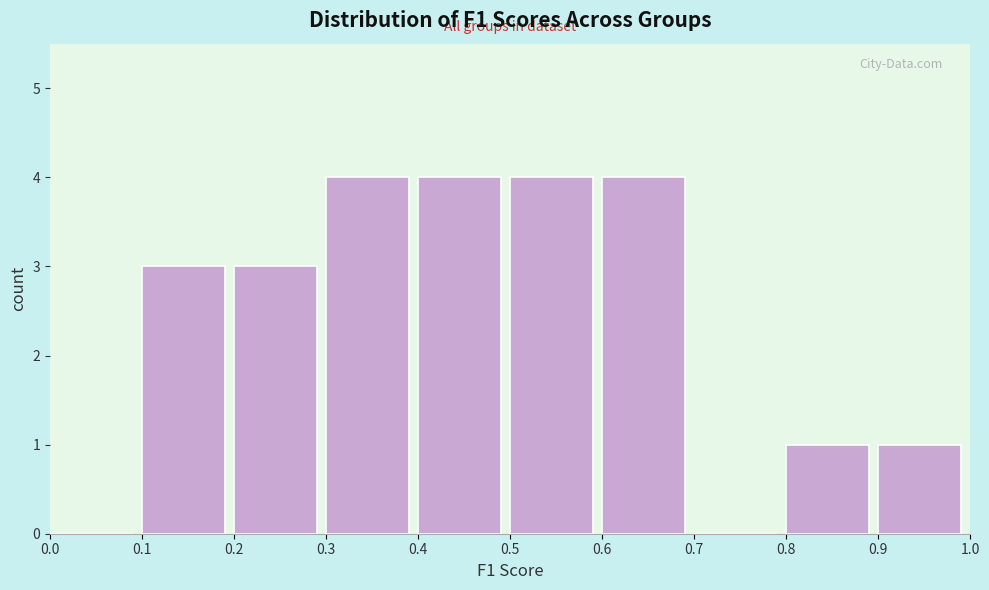

How tall is the bar that spans 0.4 to 0.5 on the x-axis? The values are not printed on the chart, so give them approximately, as read against the axis.

4